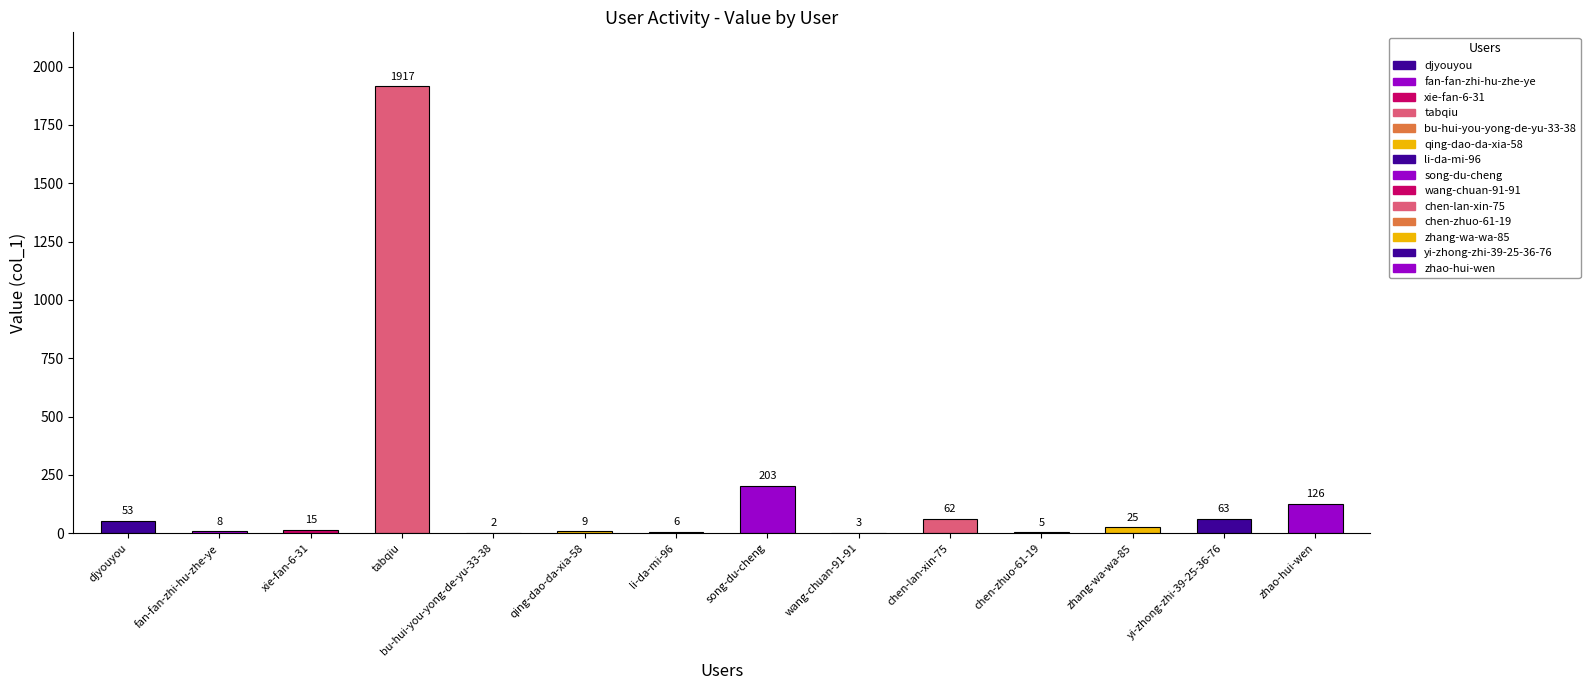

Approximately how many times larger is the value at zhao-hui-wen compared to djyouyou?

2.4